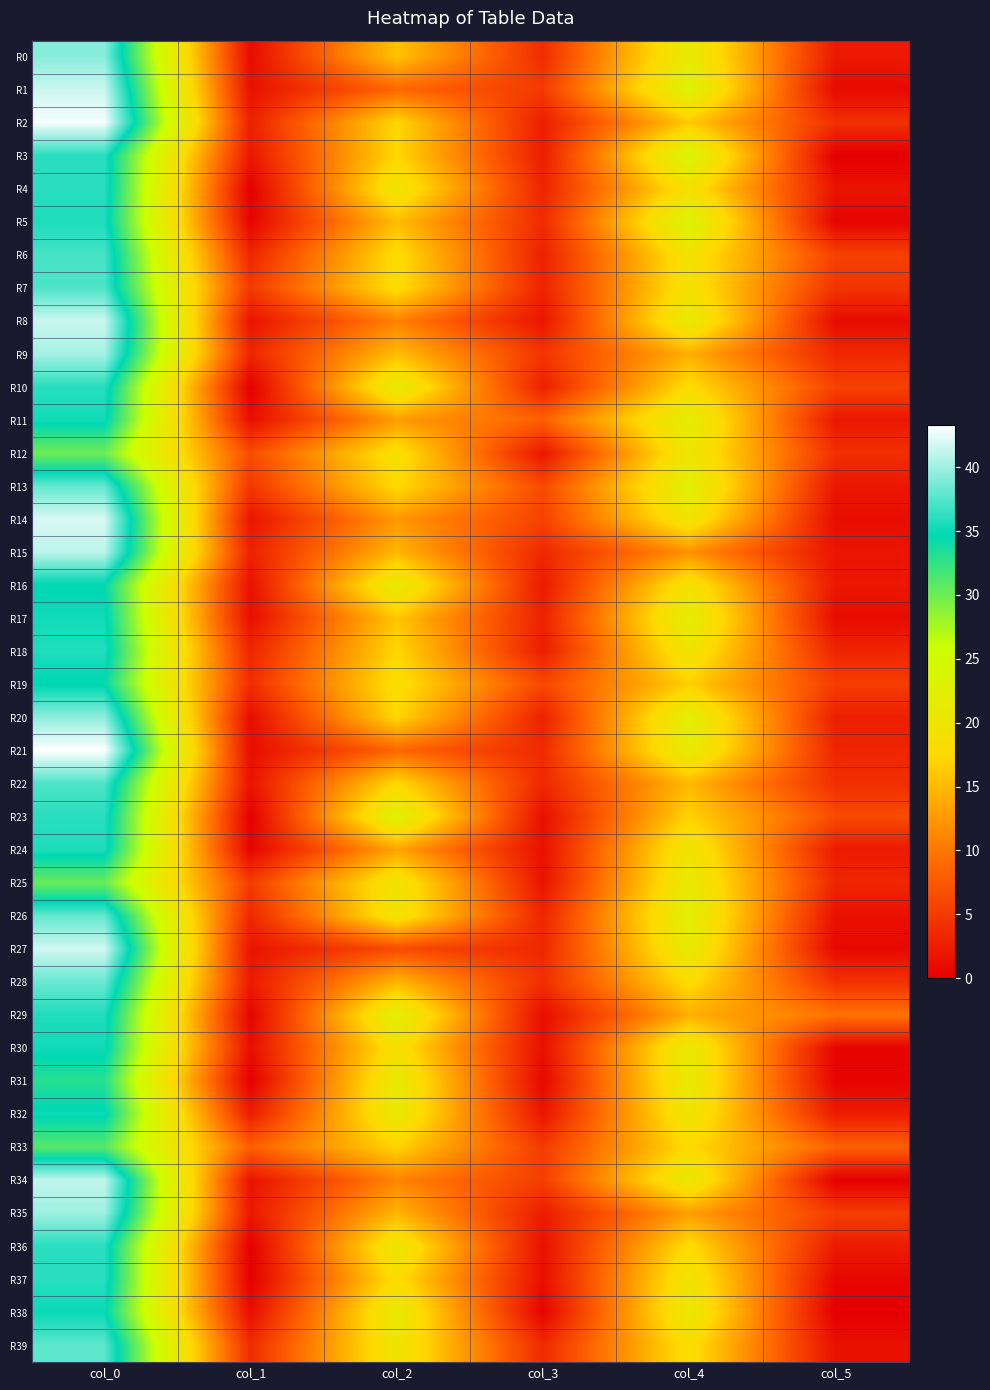

Reading left to right, what are all the values shown in this chart?

R0: col_0=39.2	col_1=1.1	col_2=15.8	col_3=4.0	col_4=21.5	col_5=2.3
R1: col_0=41.5	col_1=1.5	col_2=8.8	col_3=5.1	col_4=23.2	col_5=0.8
R2: col_0=43.0	col_1=2.8	col_2=17.3	col_3=2.6	col_4=16.2	col_5=4.2
R3: col_0=36.0	col_1=2.1	col_2=17.3	col_3=2.6	col_4=24.0	col_5=0.0
R4: col_0=36.0	col_1=0.0	col_2=20.0	col_3=3.2	col_4=19.2	col_5=1.8
R5: col_0=35.7	col_1=0.5	col_2=15.3	col_3=3.7	col_4=23.7	col_5=0.5
R6: col_0=37.0	col_1=3.3	col_2=18.0	col_3=2.9	col_4=19.5	col_5=5.6
R7: col_0=37.2	col_1=4.9	col_2=18.2	col_3=3.0	col_4=19.2	col_5=4.5
R8: col_0=41.5	col_1=1.8	col_2=10.8	col_3=1.9	col_4=21.5	col_5=1.1
R9: col_0=40.2	col_1=3.3	col_2=15.2	col_3=4.6	col_4=14.2	col_5=3.5
R10: col_0=36.0	col_1=0.0	col_2=21.5	col_3=2.9	col_4=18.0	col_5=5.7
R11: col_0=35.2	col_1=1.3	col_2=12.8	col_3=8.3	col_4=22.0	col_5=2.1
R12: col_0=30.0	col_1=6.5	col_2=18.8	col_3=1.9	col_4=20.5	col_5=4.2
R13: col_0=38.0	col_1=4.7	col_2=17.7	col_3=6.3	col_4=22.5	col_5=2.1
R14: col_0=42.0	col_1=1.9	col_2=12.5	col_3=5.8	col_4=20.0	col_5=1.2
R15: col_0=41.0	col_1=2.9	col_2=14.8	col_3=3.5	col_4=12.0	col_5=1.9
R16: col_0=34.5	col_1=1.5	col_2=21.5	col_3=2.3	col_4=19.5	col_5=2.1
R17: col_0=35.2	col_1=1.3	col_2=16.0	col_3=2.9	col_4=22.2	col_5=1.1
R18: col_0=35.8	col_1=3.3	col_2=17.3	col_3=2.6	col_4=20.0	col_5=3.3
R19: col_0=34.5	col_1=3.8	col_2=18.5	col_3=6.1	col_4=16.8	col_5=5.3
R20: col_0=39.5	col_1=1.1	col_2=17.2	col_3=2.9	col_4=22.5	col_5=2.7
R21: col_0=43.3	col_1=1.2	col_2=8.8	col_3=3.7	col_4=21.7	col_5=3.3
R22: col_0=37.2	col_1=1.8	col_2=17.5	col_3=3.5	col_4=15.0	col_5=4.1
R23: col_0=36.0	col_1=0.0	col_2=23.0	col_3=1.4	col_4=17.0	col_5=6.5
R24: col_0=35.7	col_1=0.5	col_2=13.5	col_3=1.5	col_4=20.2	col_5=2.4
R25: col_0=30.2	col_1=5.2	col_2=20.0	col_3=1.7	col_4=21.2	col_5=3.3
R26: col_0=38.0	col_1=3.4	col_2=19.7	col_3=3.3	col_4=22.5	col_5=1.5
R27: col_0=41.8	col_1=1.8	col_2=6.5	col_3=3.5	col_4=21.2	col_5=0.8
R28: col_0=38.2	col_1=2.3	col_2=14.7	col_3=4.0	col_4=18.0	col_5=4.2
R29: col_0=35.8	col_1=0.4	col_2=22.4	col_3=1.2	col_4=14.2	col_5=9.6
R30: col_0=35.2	col_1=1.3	col_2=19.0	col_3=1.4	col_4=21.3	col_5=0.5
R31: col_0=33.0	col_1=0.0	col_2=21.2	col_3=0.8	col_4=21.3	col_5=0.5
R32: col_0=35.0	col_1=2.5	col_2=21.0	col_3=1.9	col_4=20.2	col_5=2.5
R33: col_0=31.0	col_1=8.2	col_2=17.0	col_3=5.1	col_4=17.8	col_5=8.3
R34: col_0=41.2	col_1=1.7	col_2=11.0	col_3=5.4	col_4=21.0	col_5=0.0
R35: col_0=40.0	col_1=2.2	col_2=14.7	col_3=2.5	col_4=13.0	col_5=5.3
R36: col_0=36.0	col_1=0.0	col_2=20.5	col_3=1.5	col_4=18.0	col_5=2.5
R37: col_0=36.0	col_1=0.0	col_2=18.2	col_3=1.3	col_4=20.0	col_5=0.7
R38: col_0=35.0	col_1=1.2	col_2=21.2	col_3=0.4	col_4=21.0	col_5=0.0
R39: col_0=37.8	col_1=3.8	col_2=20.2	col_3=3.7	col_4=18.5	col_5=1.5